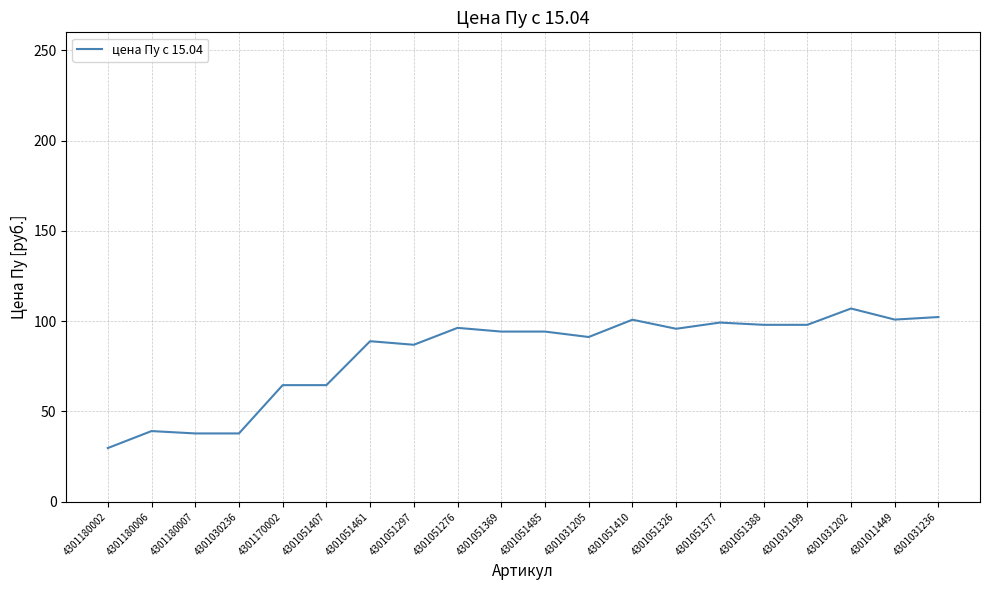

How many lines are shown in the chart?

1